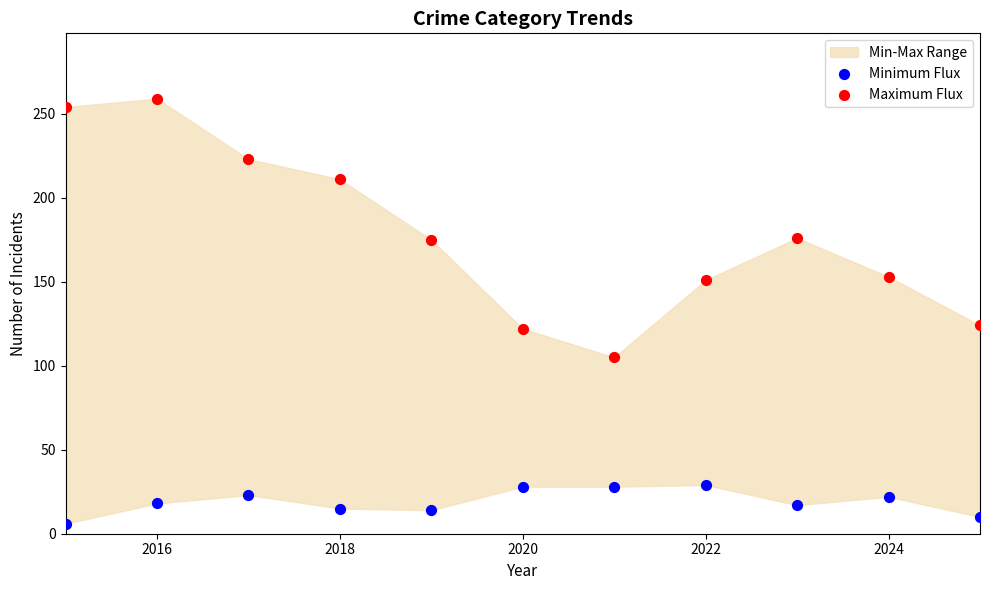

Which series has the largest Y range (max minus min)?

Maximum Flux